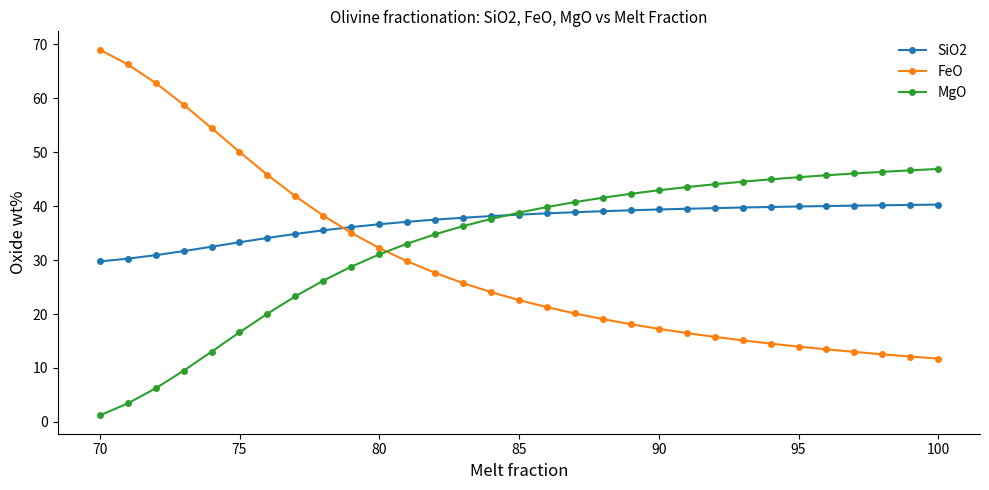

What is the value of the SiO2 point at the 8th from the left?

34.9